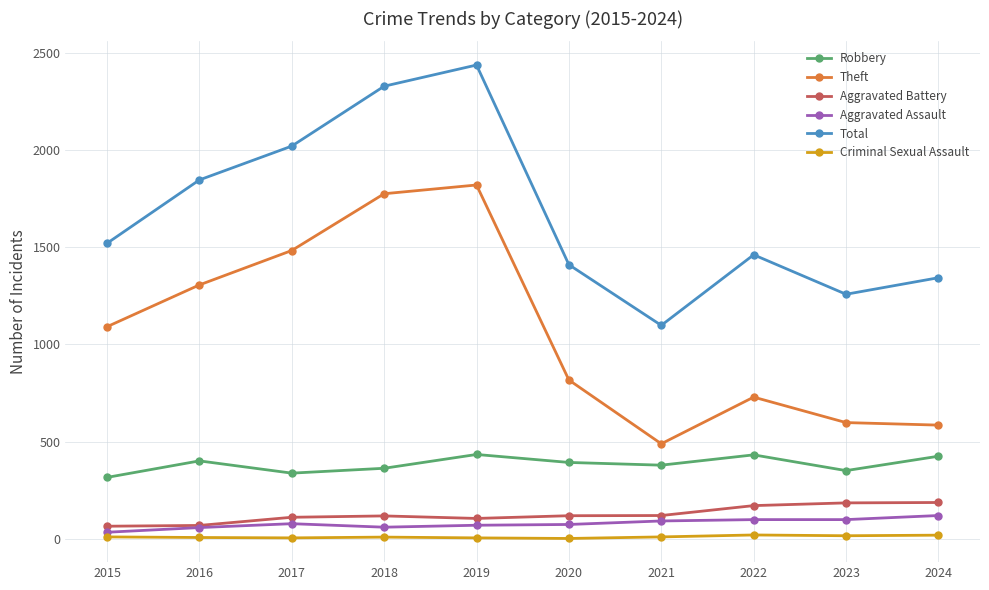

What is the minimum value shown in the chart?

2